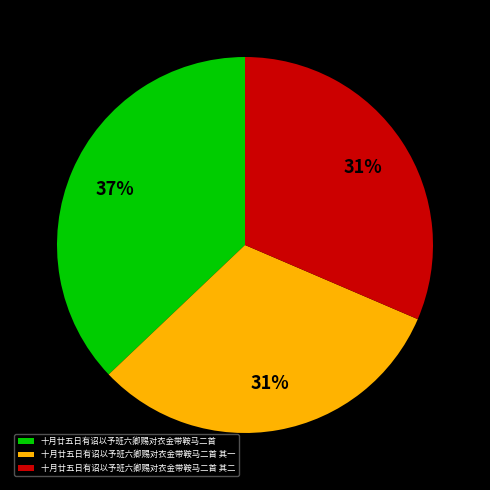

Is it true that 十月廿五日有诏以予班六卿赐对衣金带鞍马二首 其二 is 31% of the pie?

True